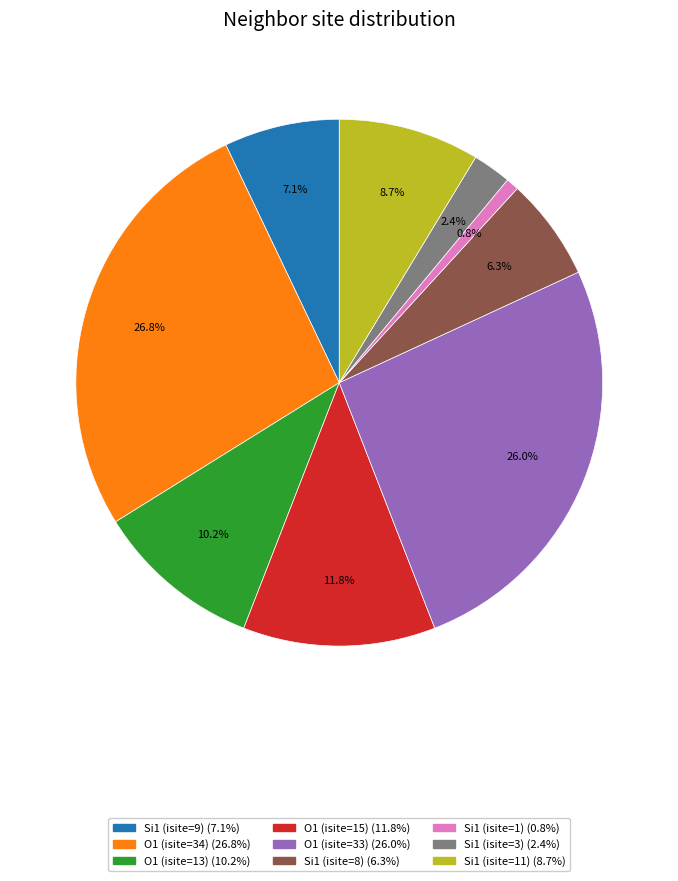

To the nearest percent, what percentage of the pie is Si1 (isite=11)?

9%